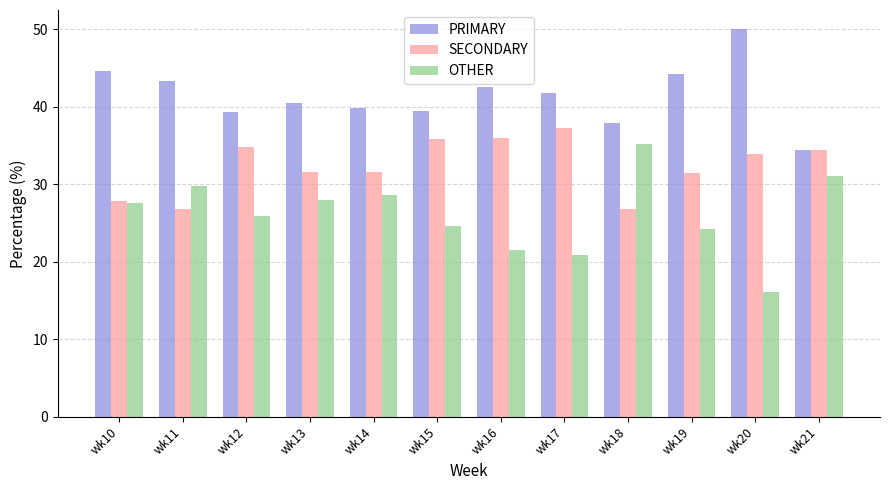

Which series has the widest spread of values?

OTHER